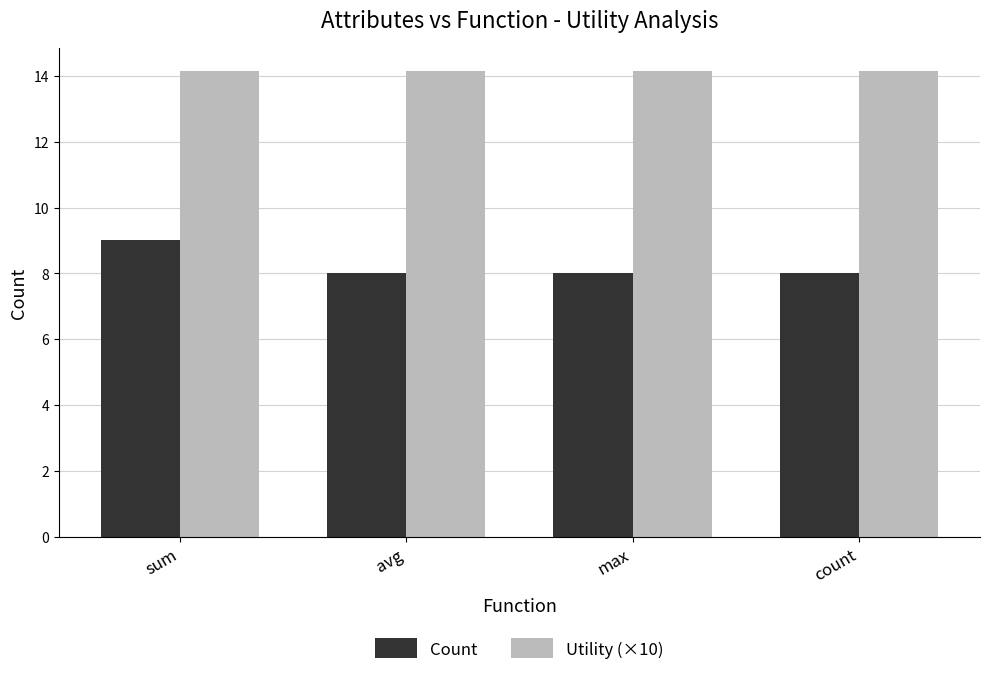

Reading right to left, extract all data points from this chart.

Count: count=8.0	max=8.0	avg=8.0	sum=9.0
Utility (×10): count=14.1	max=14.1	avg=14.1	sum=14.1